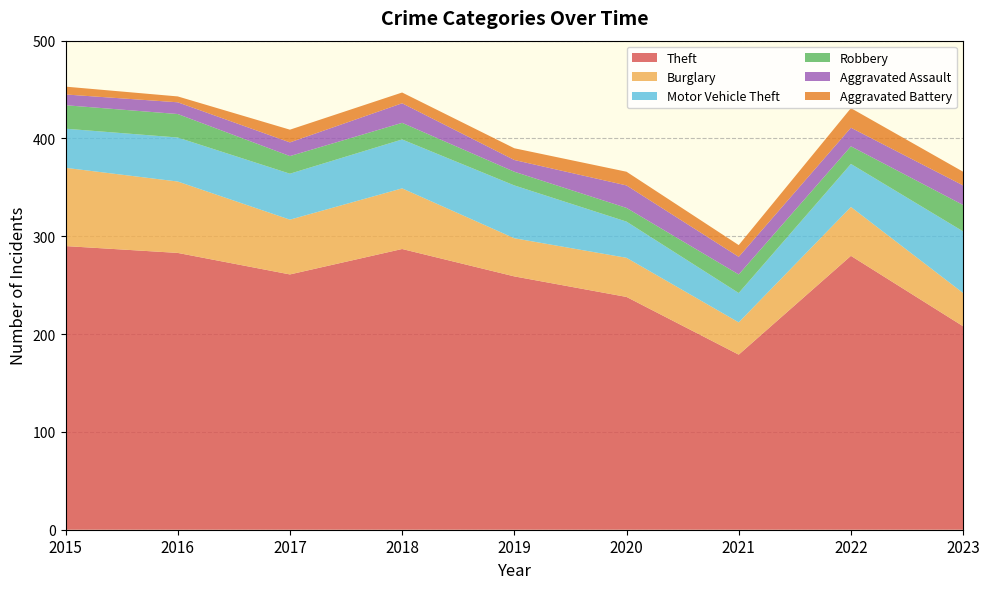

Where is Motor Vehicle Theft nearest to the value 46?

2016